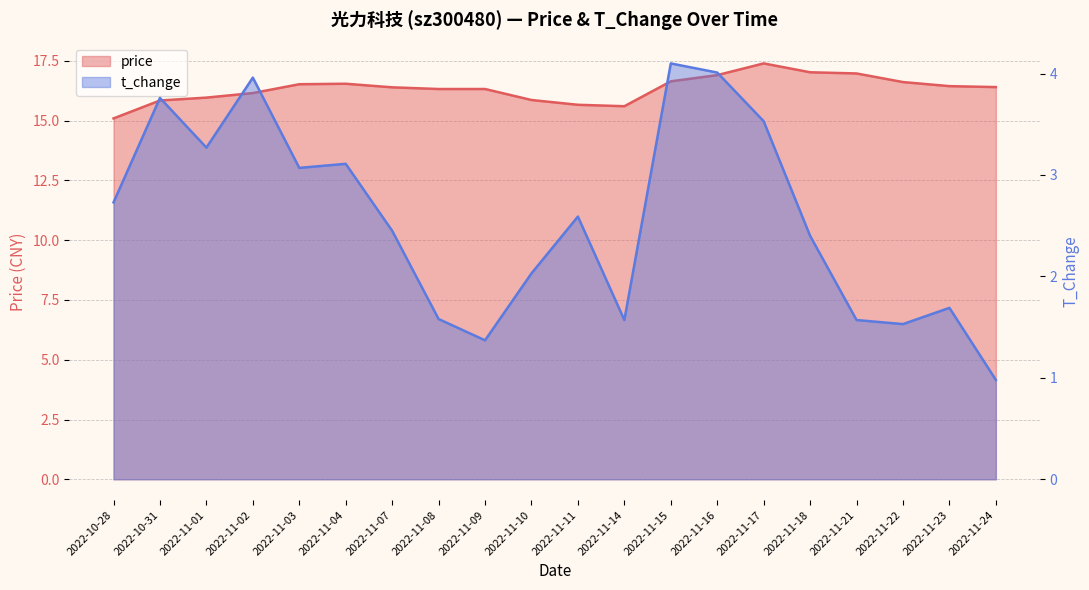

What is the difference between the price values at 2022-11-03 and 2022-11-14?

0.9